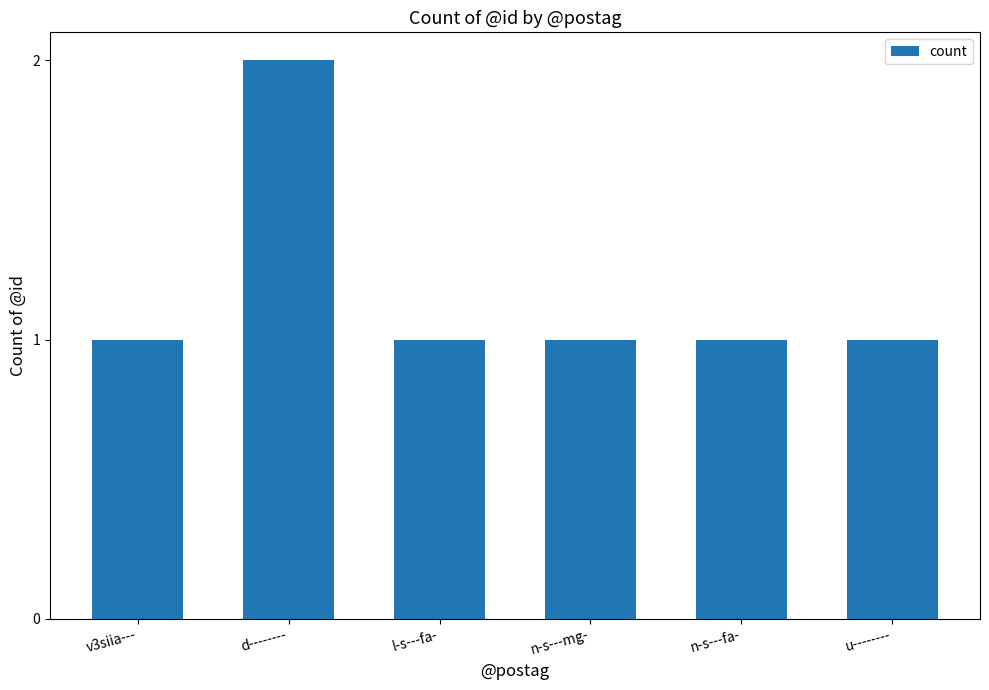

Which has a higher value, v3siia--- or d--------?

d--------